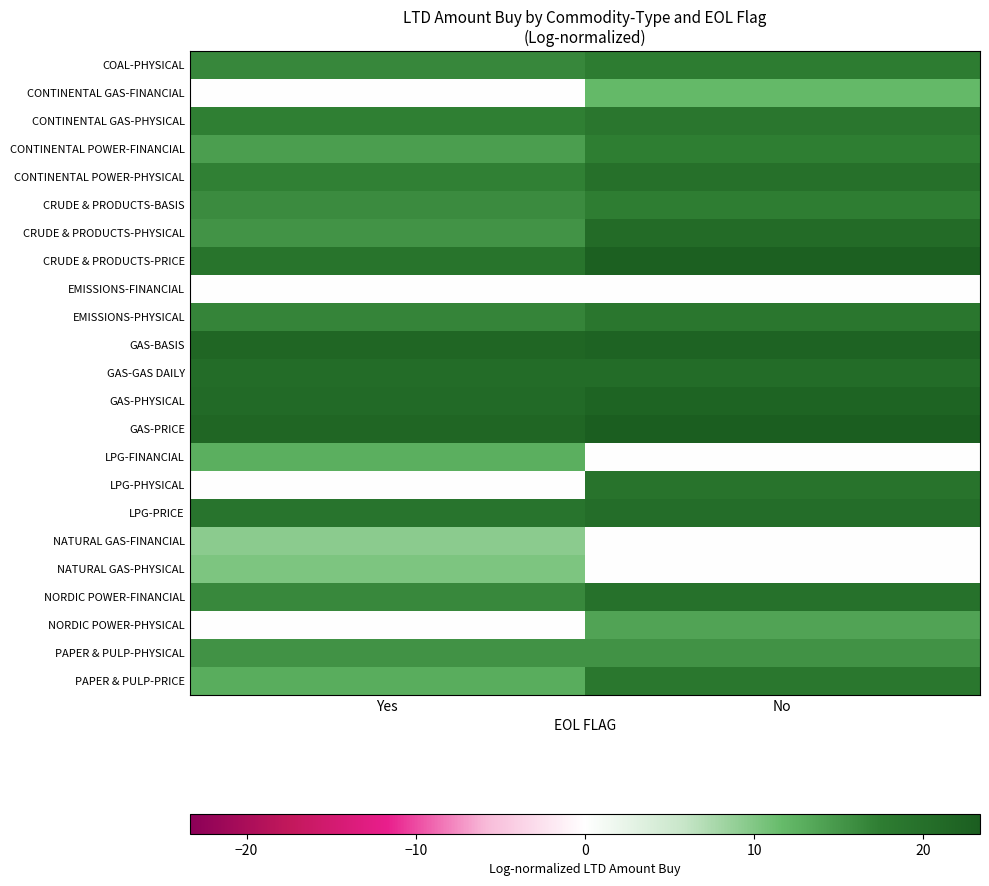

Which has a higher value, No or Yes?

No